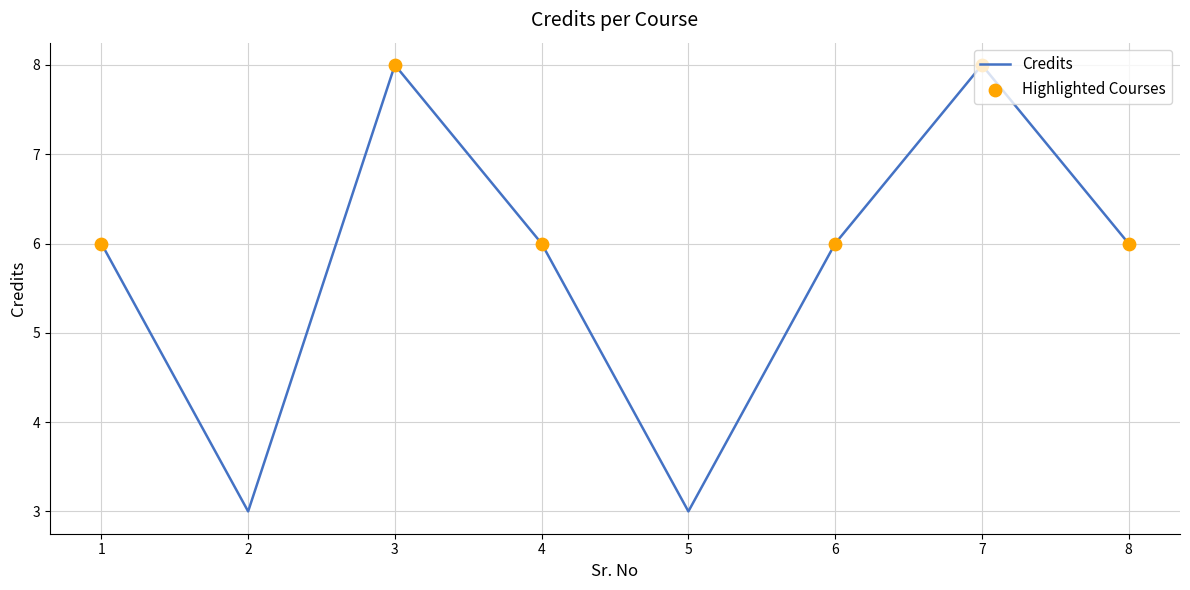

Which has a higher value, 5 or 7?

7